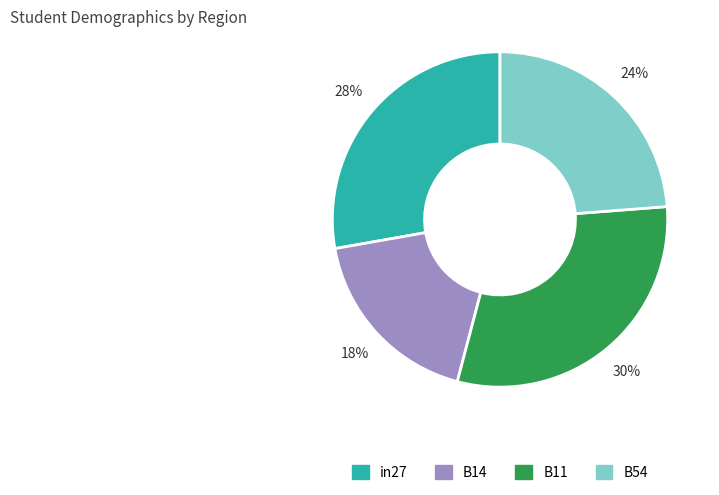

To the nearest percent, what is the average slice percentage?

25%